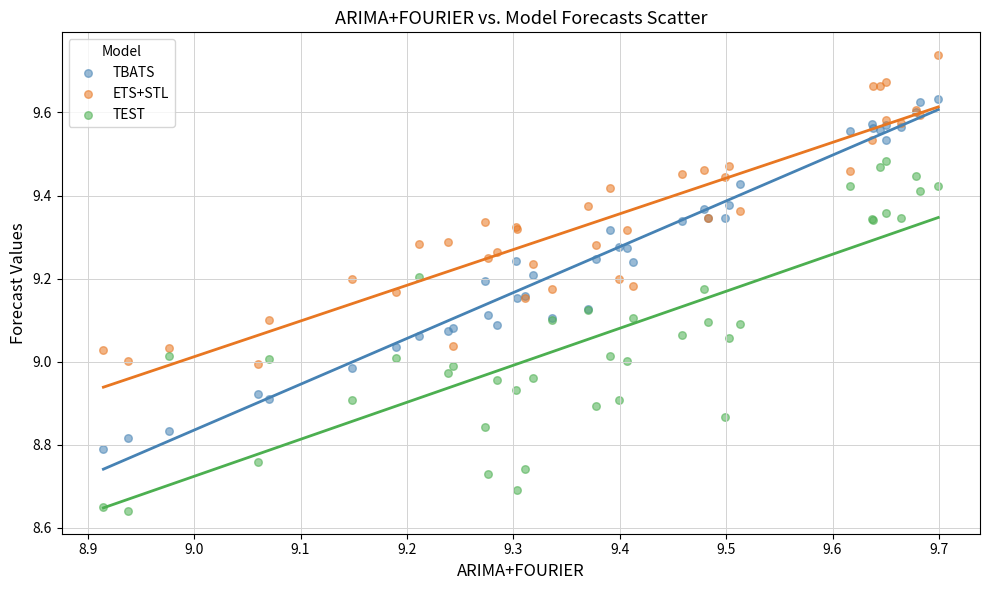

What are all the series names shown in the legend?

TBATS, ETS+STL, TEST